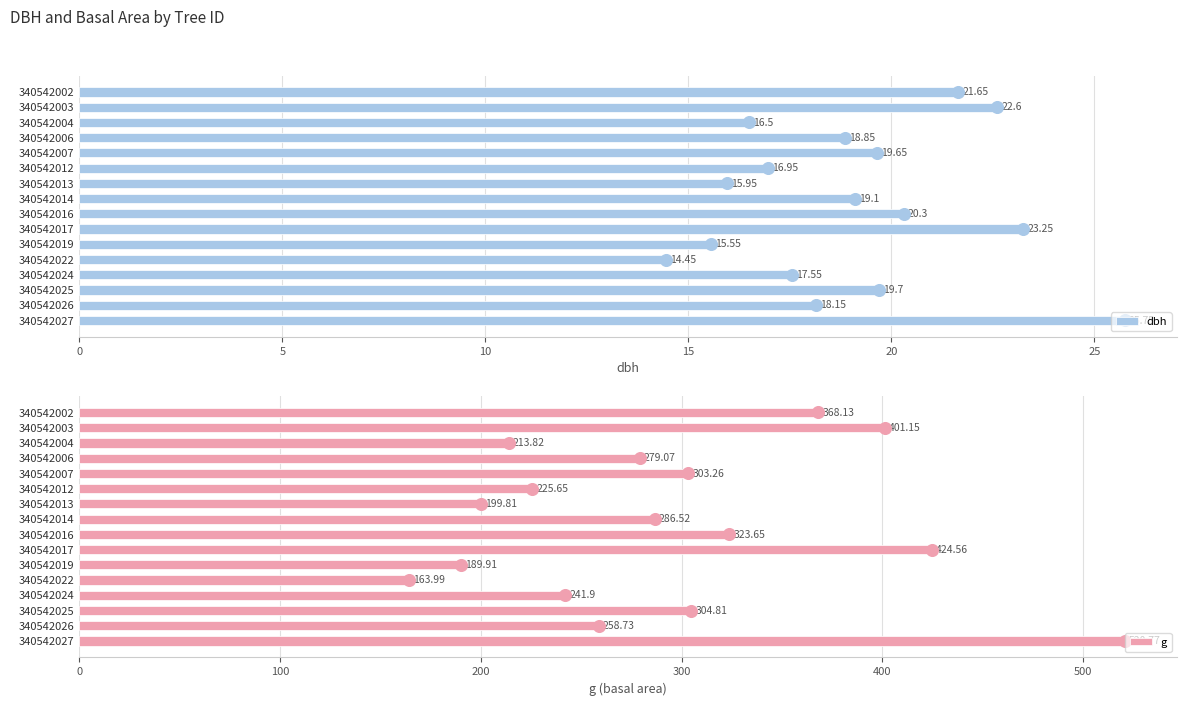

Are the bars grouped side by side (vs. stacked)?

Yes